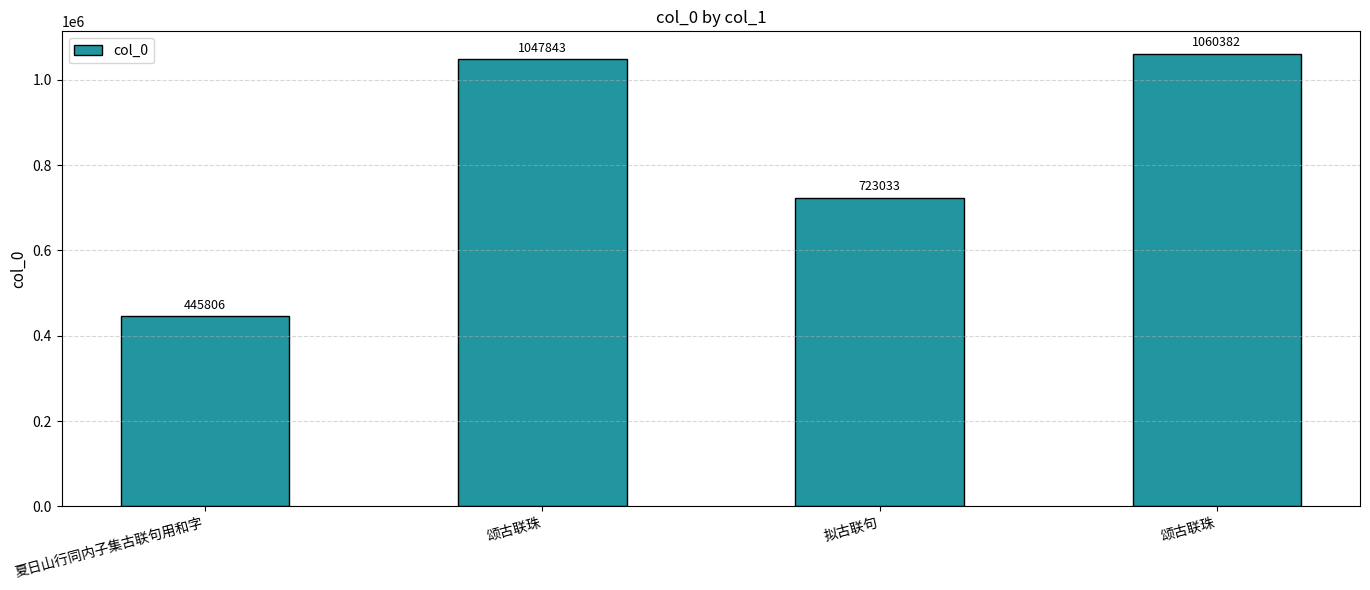

Is it true that the value at 颂古联珠 is 1047843?

True